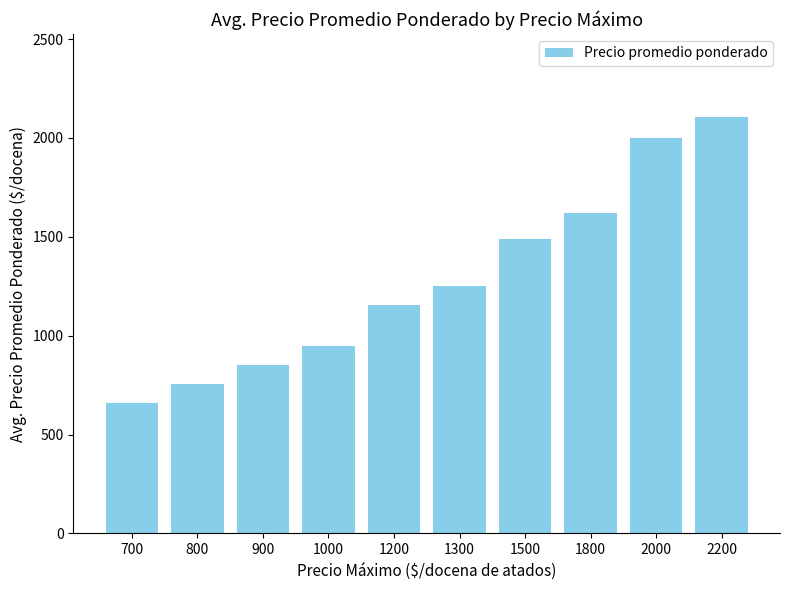

At which label is the value closest to 1383?

1500